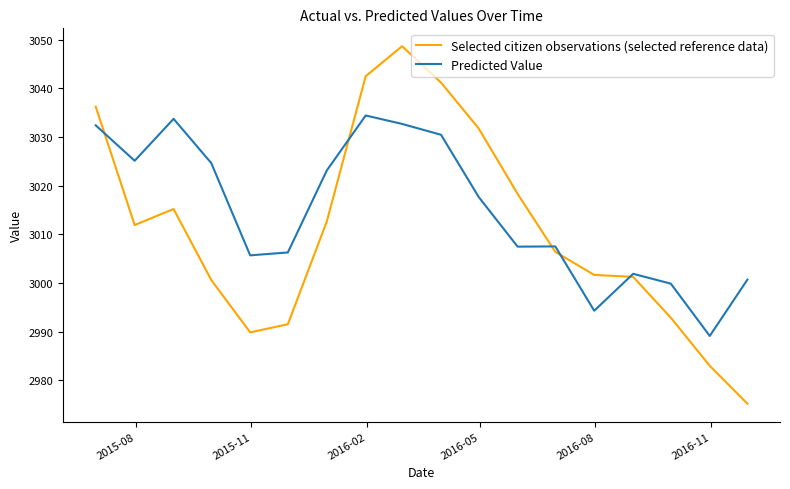

What is the lowest value of the Selected citizen observations (selected reference data) series?

2975.2